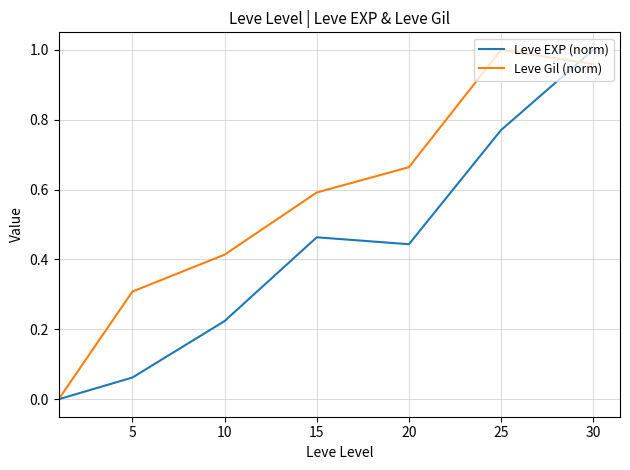

Rank the series by their average value, from highest to lowest.

Leve Gil (norm), Leve EXP (norm)